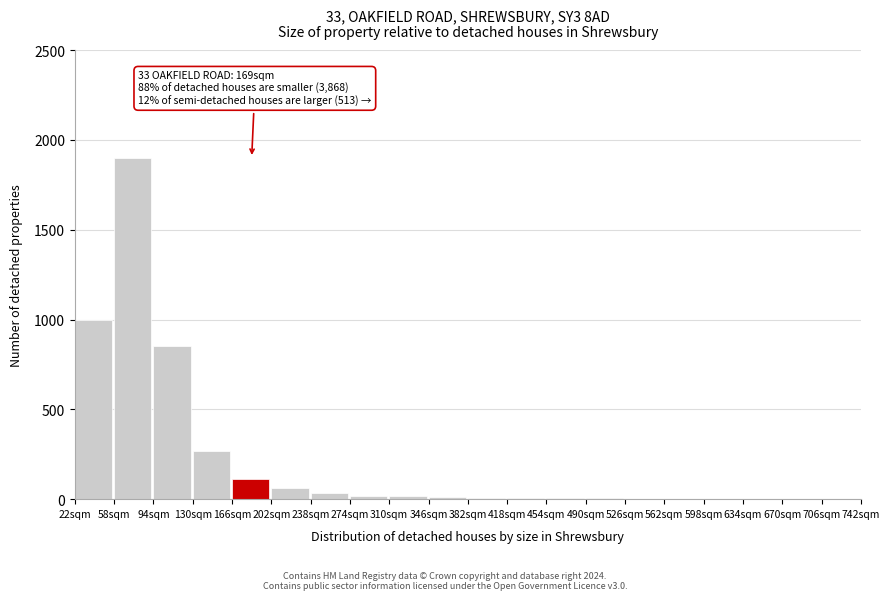

True or false: the data shows 1 at 706sqm.

True